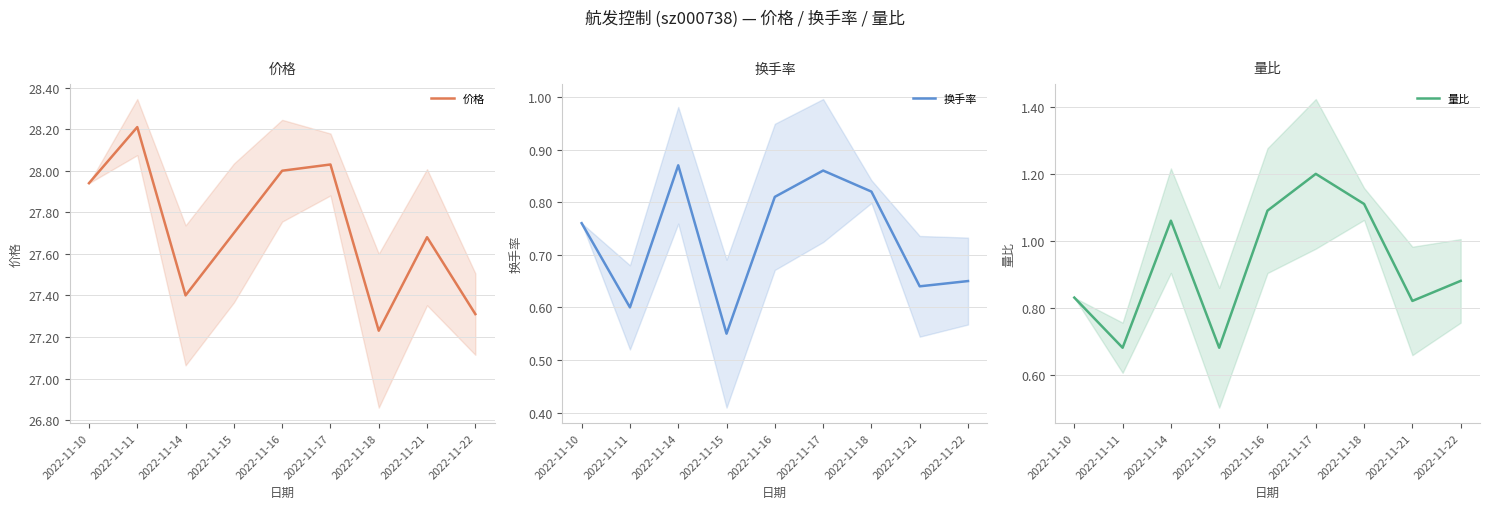

The value of 量比 at 2022-11-18 is 1.1. True or false?

True